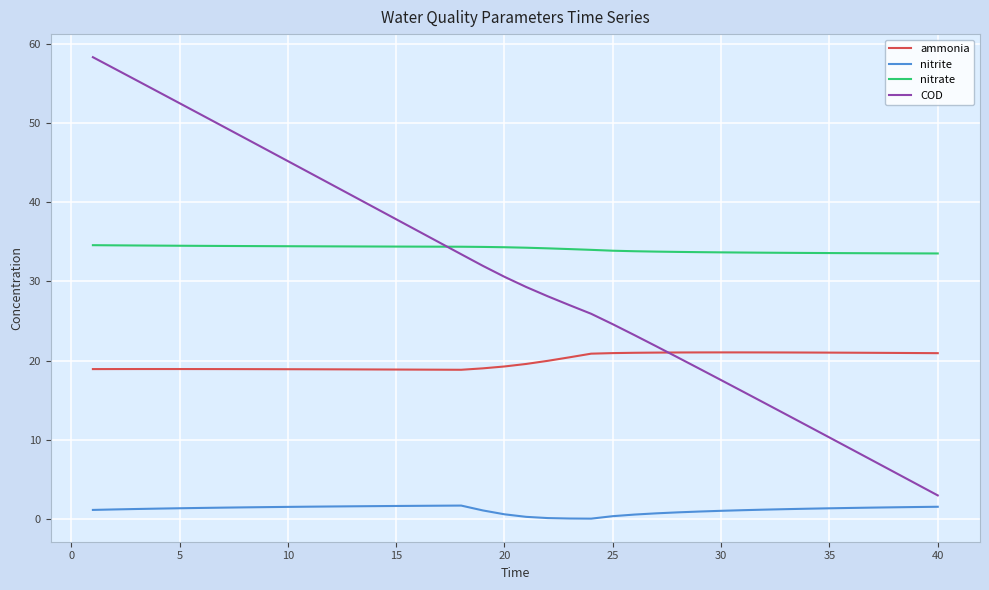

Rank the series by their maximum value, from lowest to highest.

nitrite, ammonia, nitrate, COD